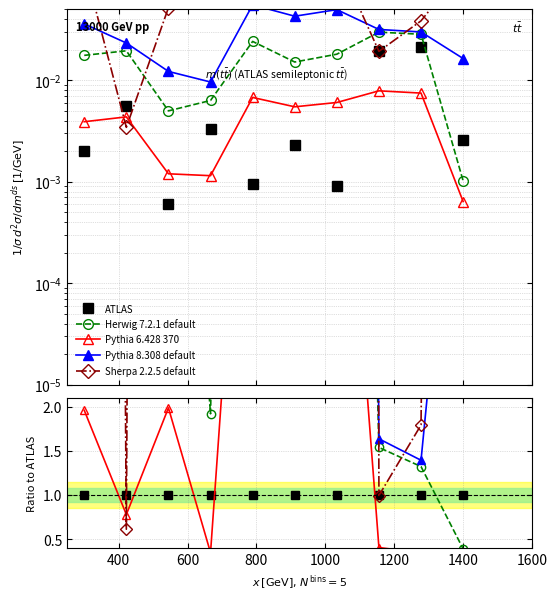

How many interior local peaks does the Sherpa 2.2.5 default series have?

3